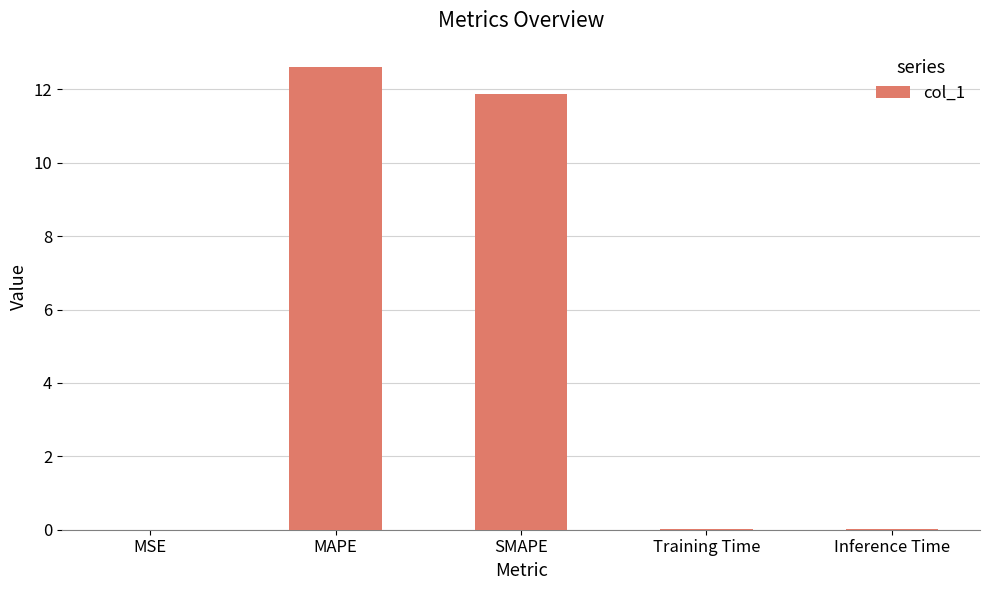

What is the difference between the values at SMAPE and MAPE?

0.7